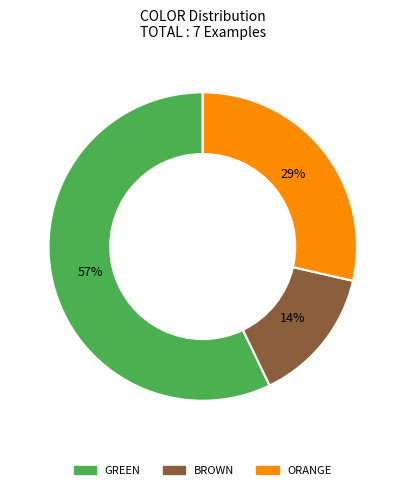

What percentage is the BROWN slice, to the nearest percent?

14%